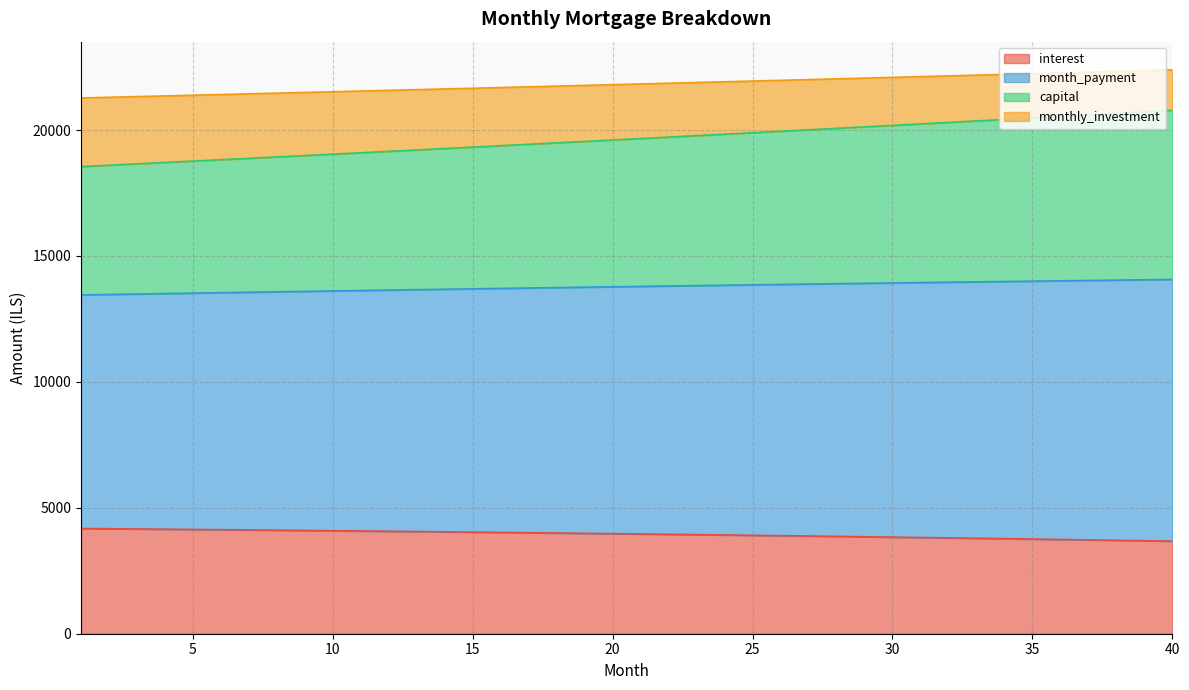

Does the chart have visible grid lines?

Yes